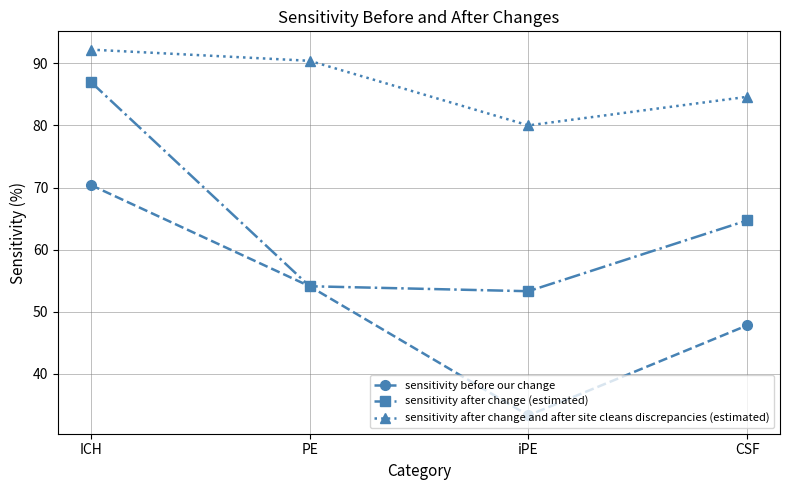

True or false: sensitivity before our change and sensitivity after change and after site cleans discrepancies (estimated) cross at least once.

False